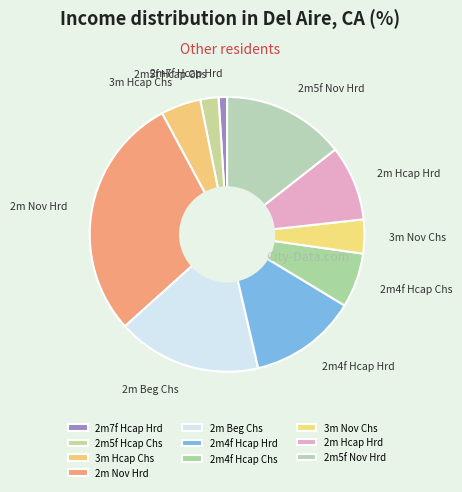

What is the ratio of the value at 2m4f Hcap Hrd to the value at 2m Nov Hrd?

0.4